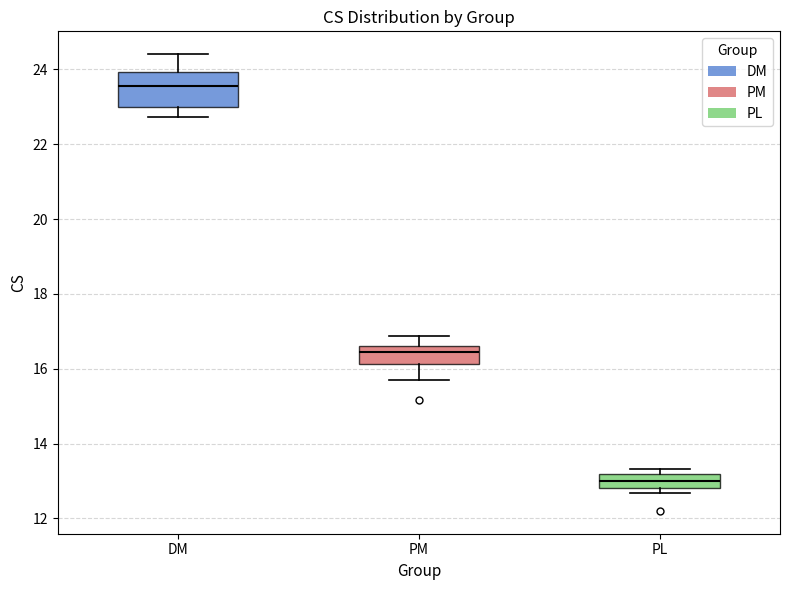

Which box's median line is the highest?

DM